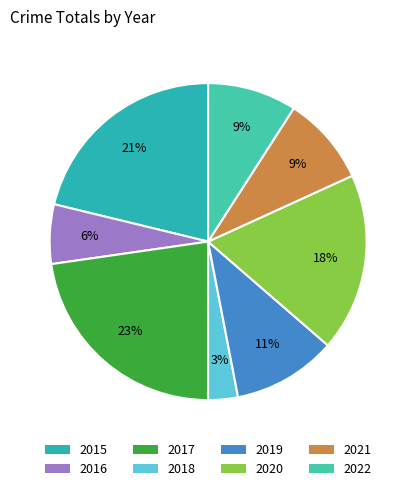

What percentage is the 2019 slice, to the nearest percent?

11%